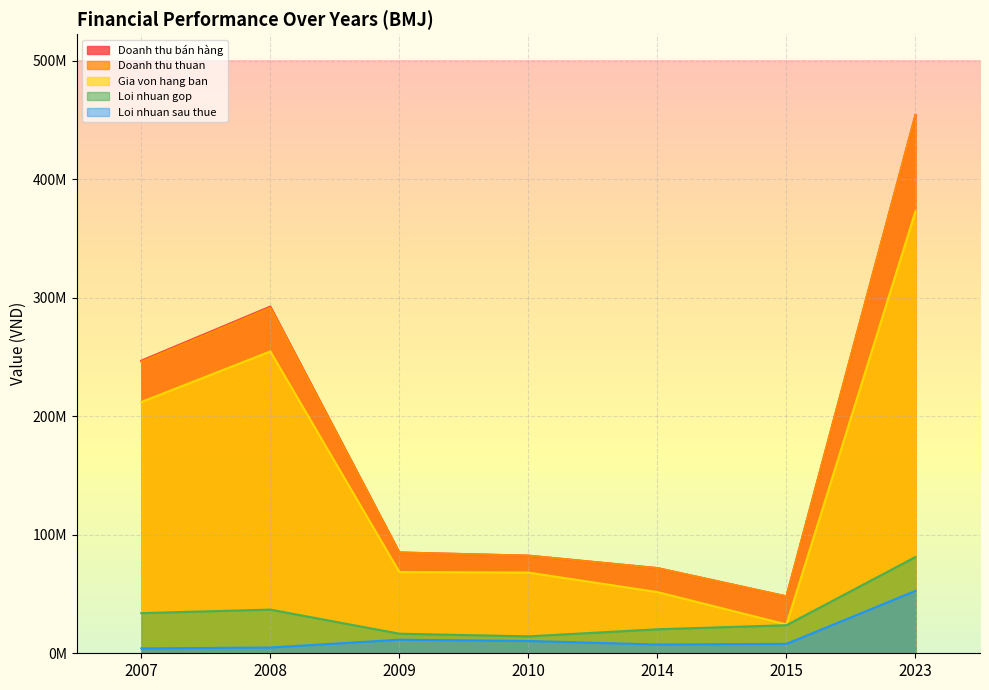

What is the sum of all Gia von hang ban values?

1052093442